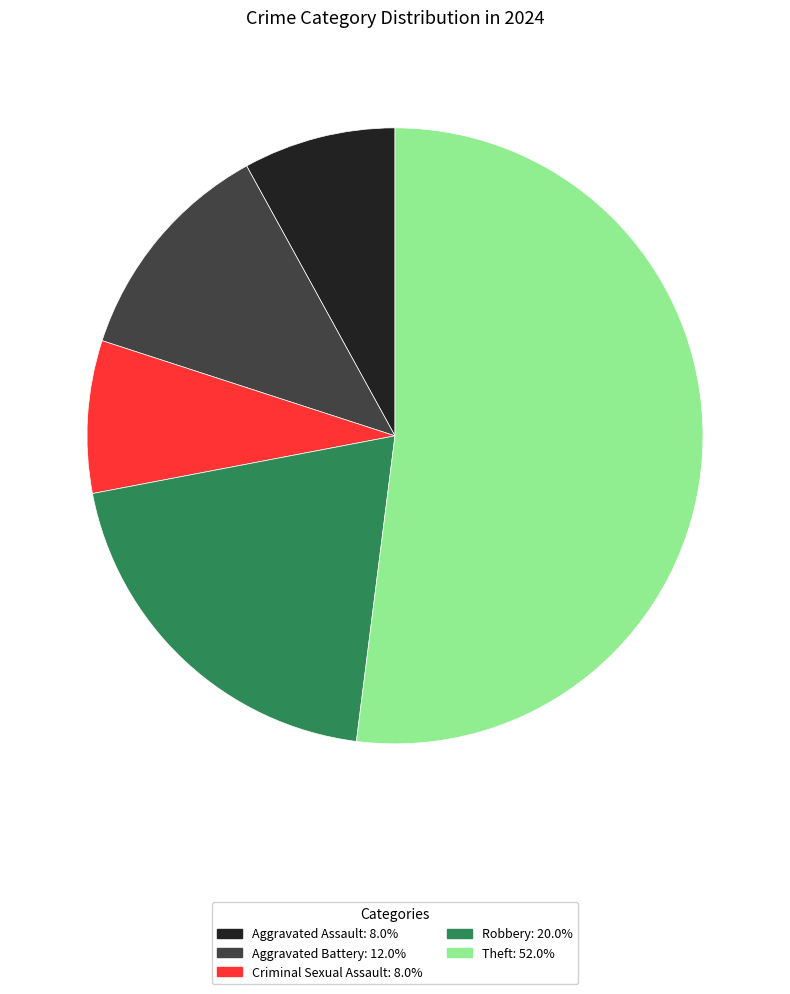

Is there any slice that represents more than half of the pie?

Yes